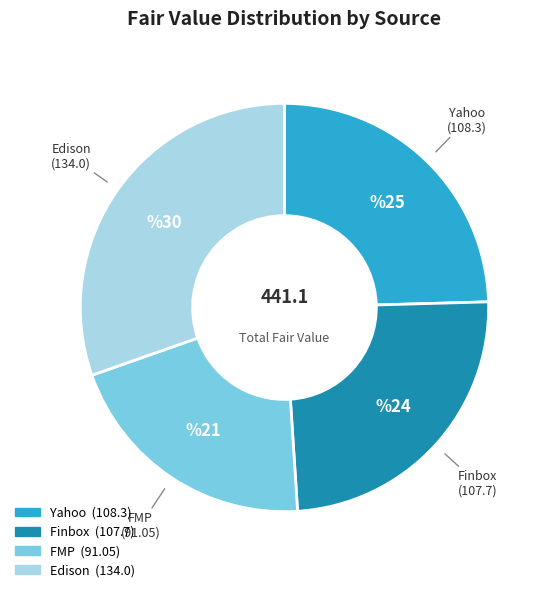

Is the sum of Yahoo and FMP greater than half?

No